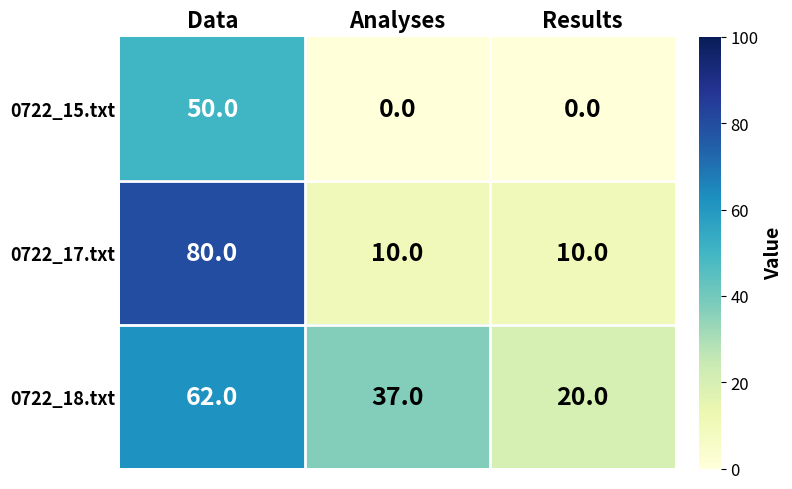

Read the 0722_18.txt value at Results, to the nearest 5.

20